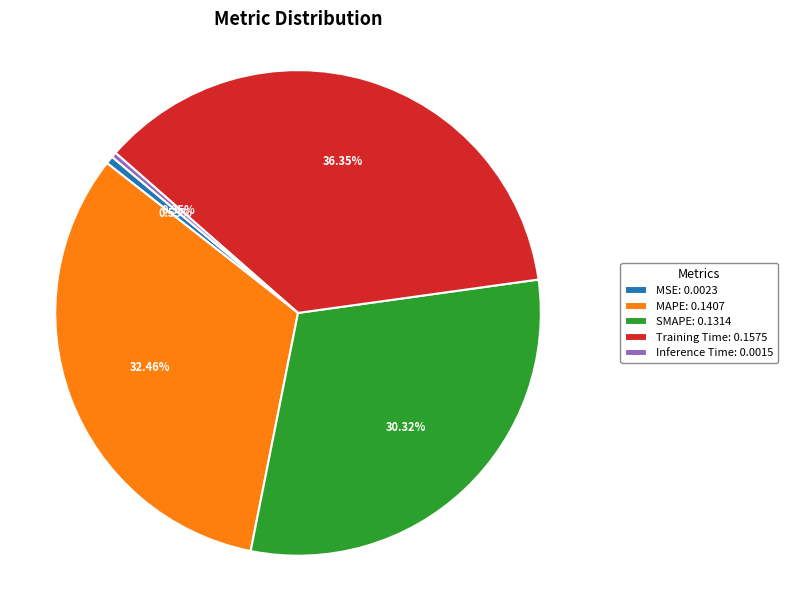

Between SMAPE and MSE, which is larger?

SMAPE